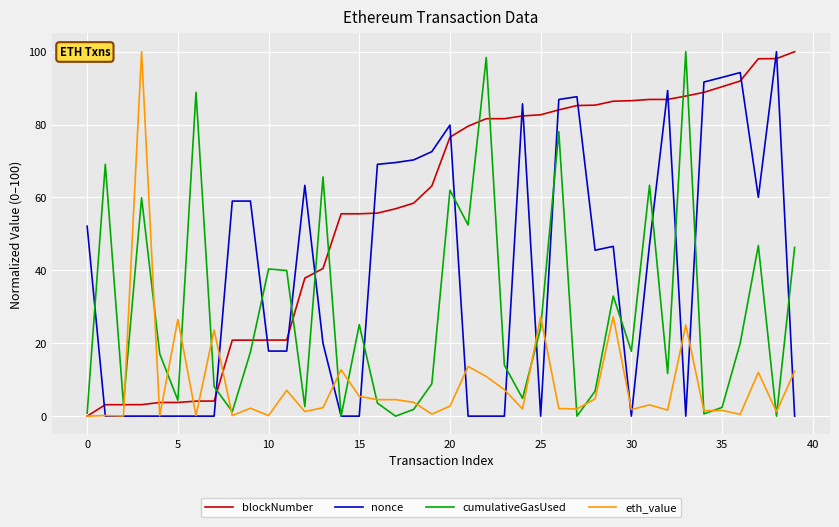

In cumulativeGasUsed, how many points are lower than both neighbors (excluding endpoints)?

13